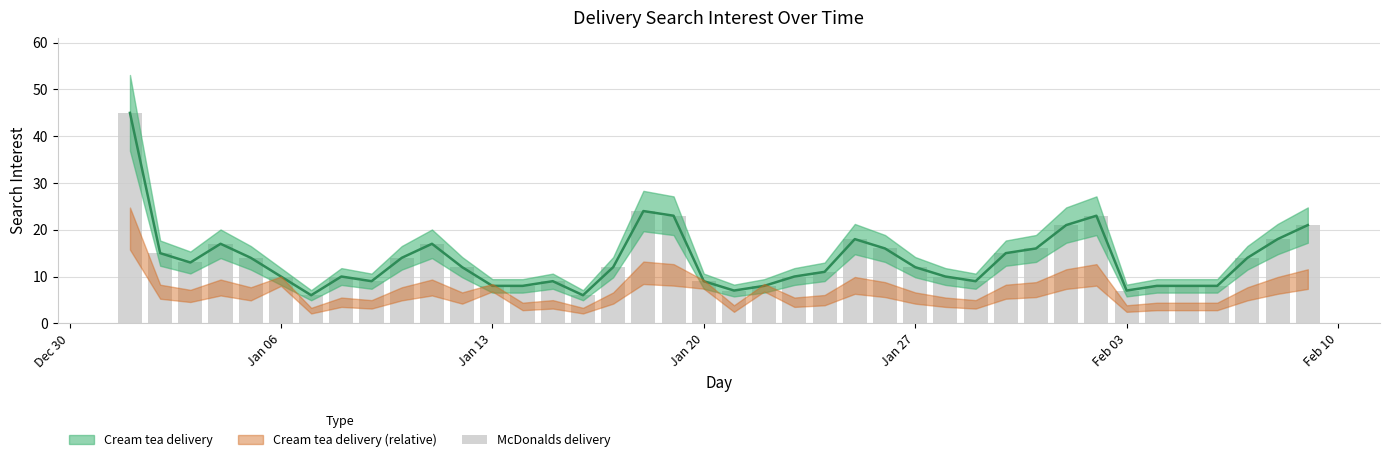

Is it true that the value at Jan 06 is 16?

False